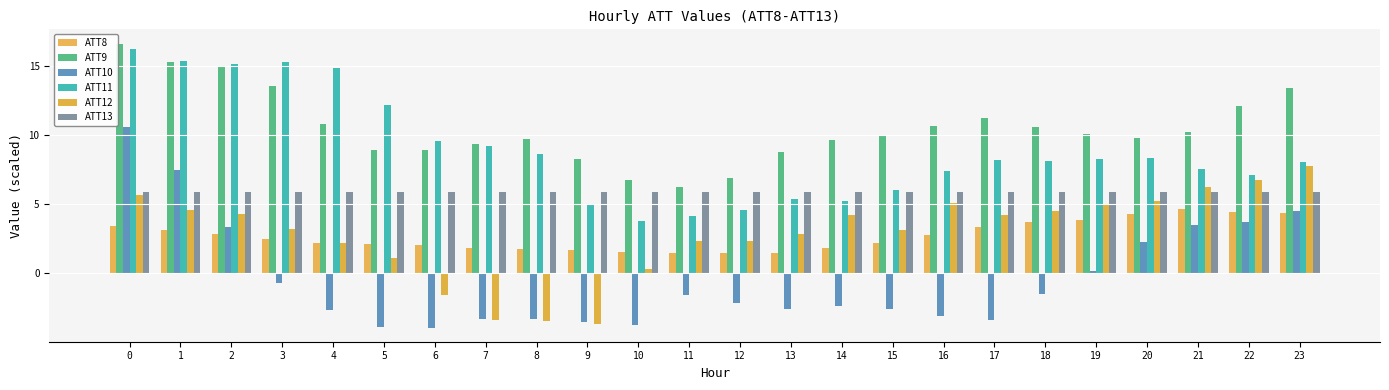

How many data points in ATT12 are less than 4?

12